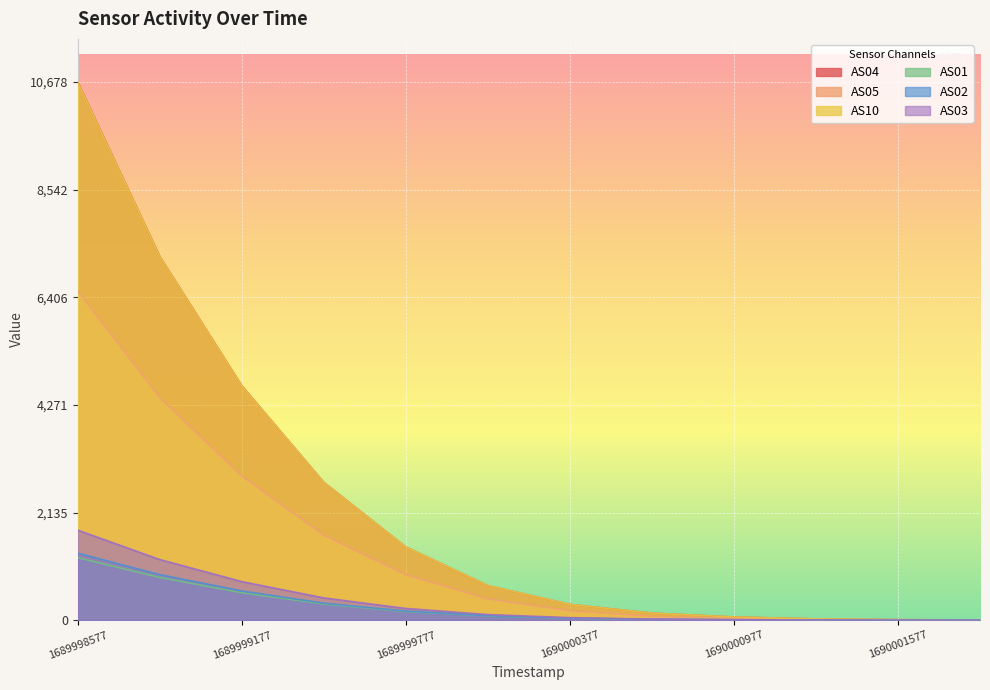

What is the difference between the highest and lowest values at 1689999177?

4107